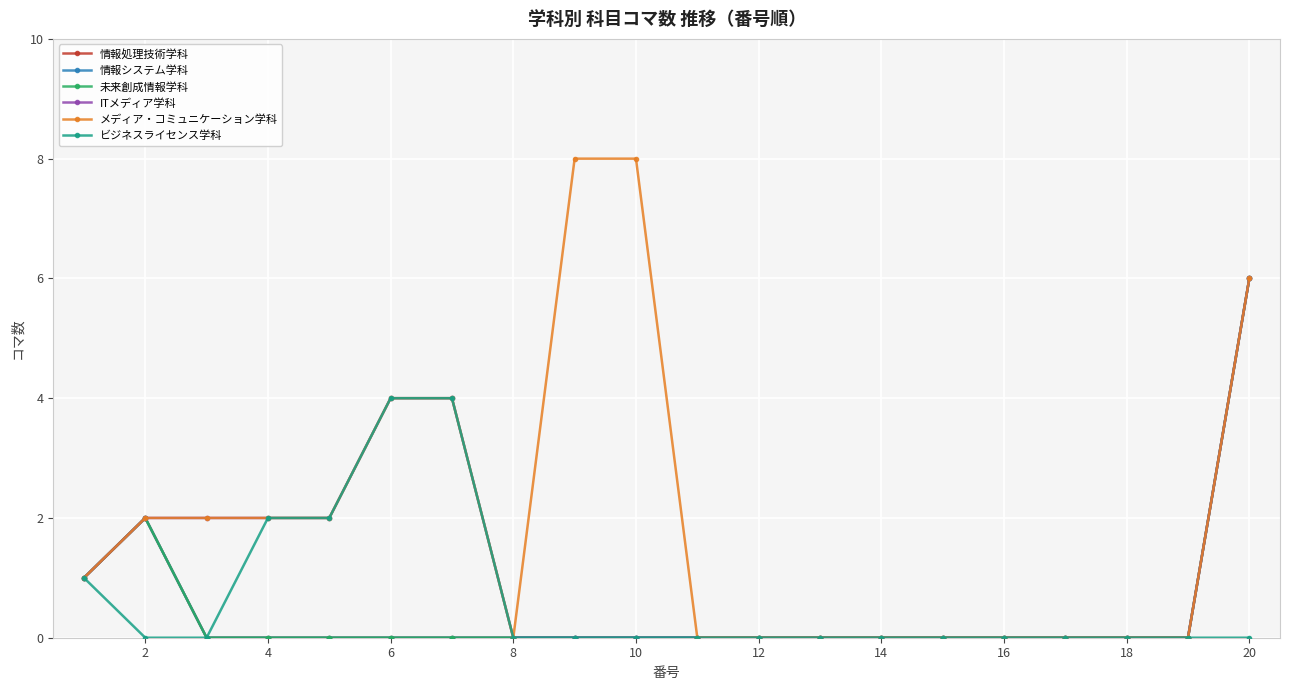

Does the chart have visible grid lines?

Yes